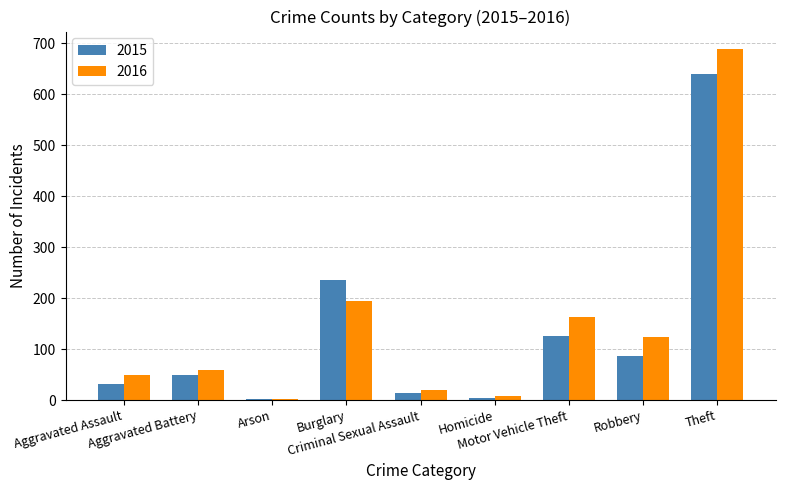

Is it true that 2015 equals 3 at Arson?

True